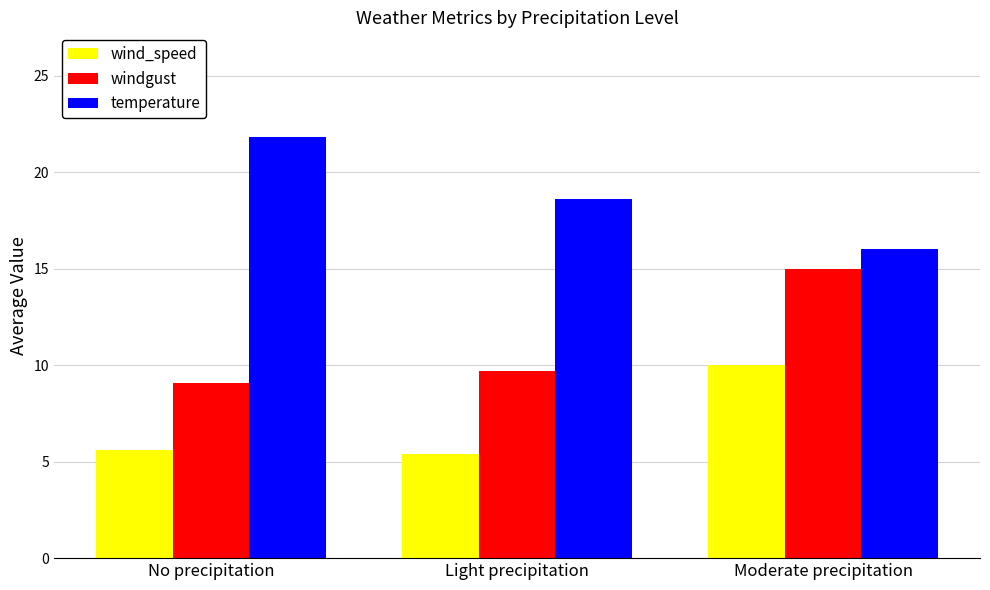

What is the sum of the wind_speed values at Light precipitation and Moderate precipitation?

15.4